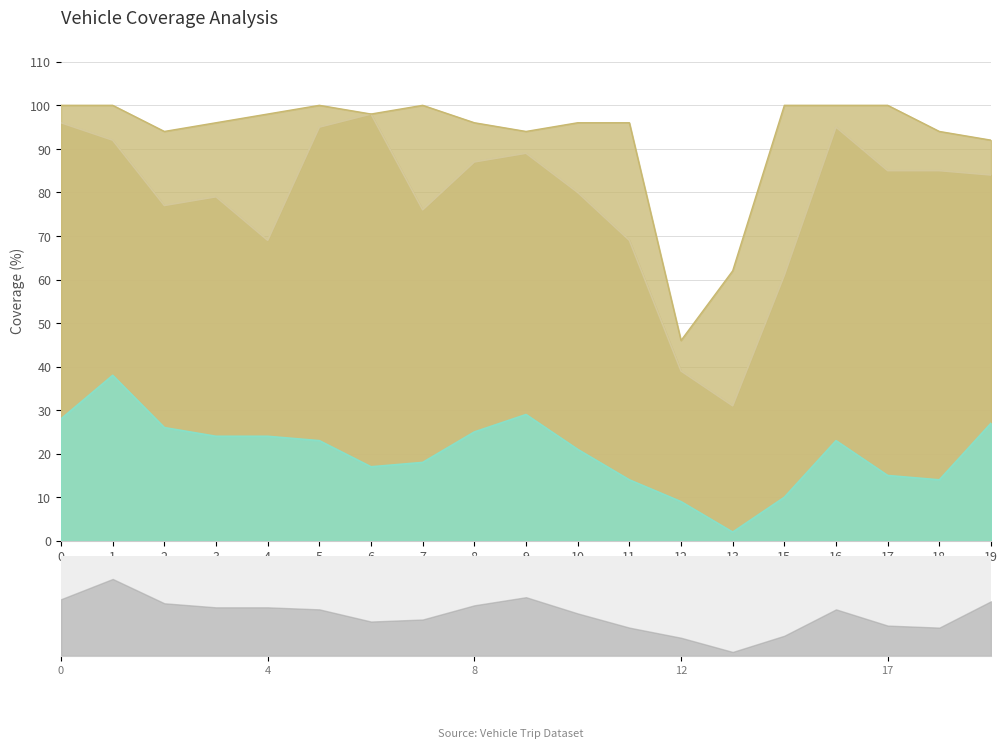

Between 15 and 6, which is larger?

6